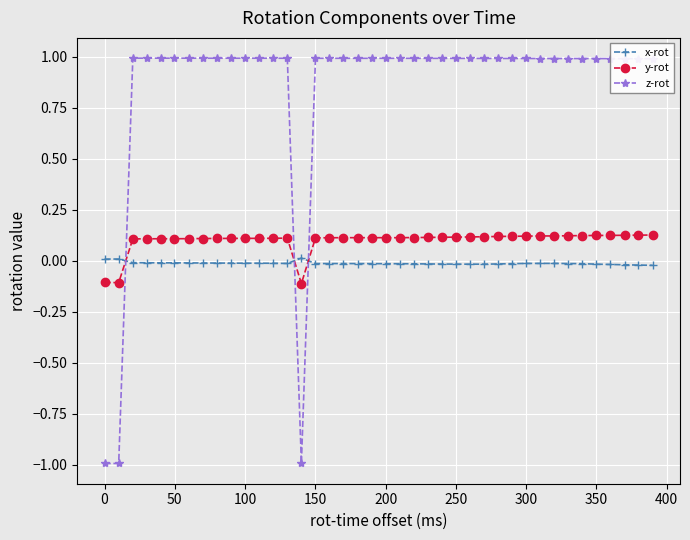

What is the greatest value displayed?

1.0